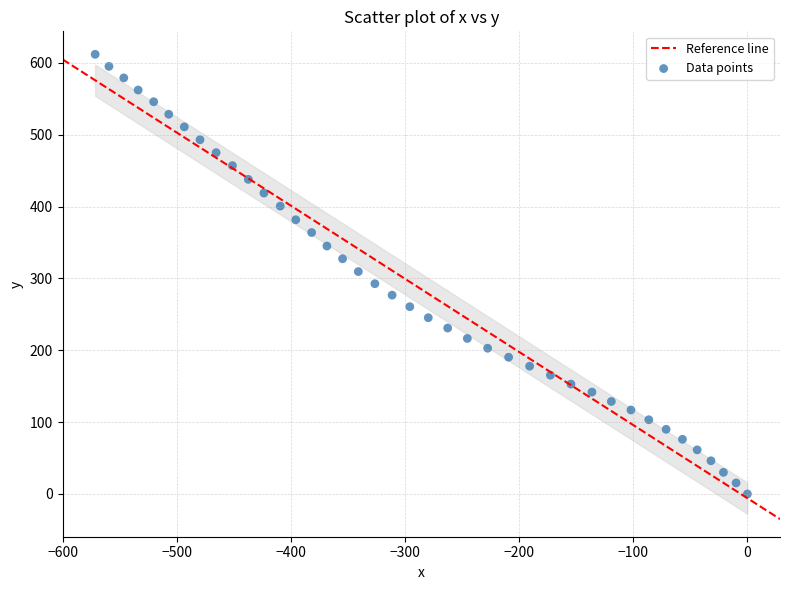

What is the range of Y values (max minus min)?

611.8